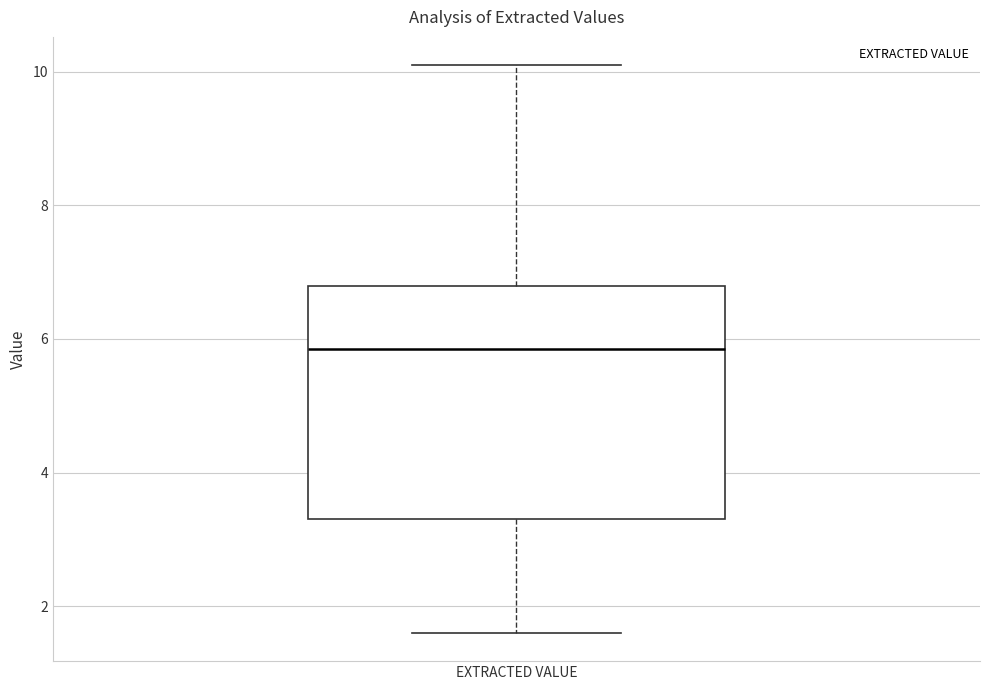

Read this box plot against the y-axis: the position of the median line, the range covered by the box, and the ends of both whiskers. The values are not printed on the chart, so give them approximately, as read against the axis.

median 5.8, box 3.4 to 6.8, whiskers 1.6 to 10.2